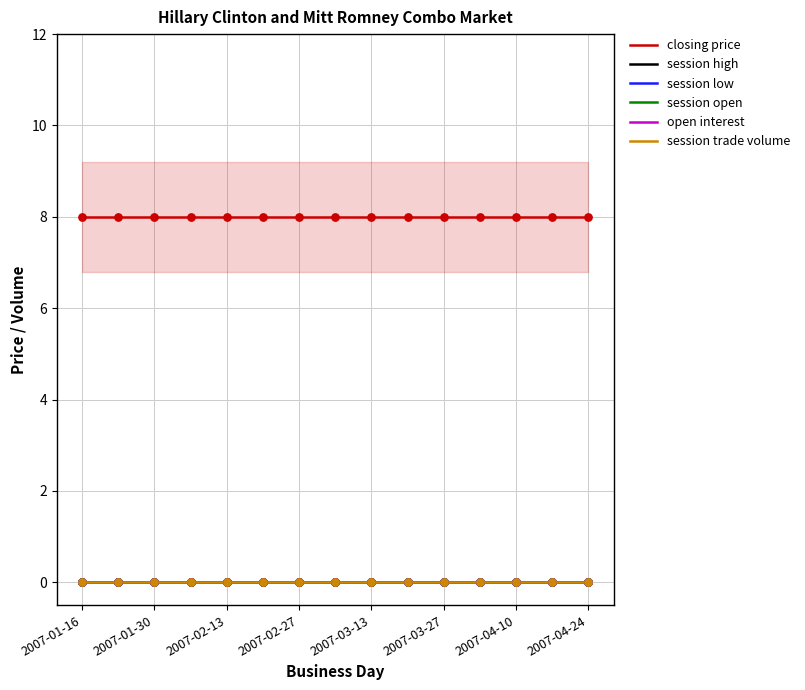

At how many categories does at least one series exceed 7?

15